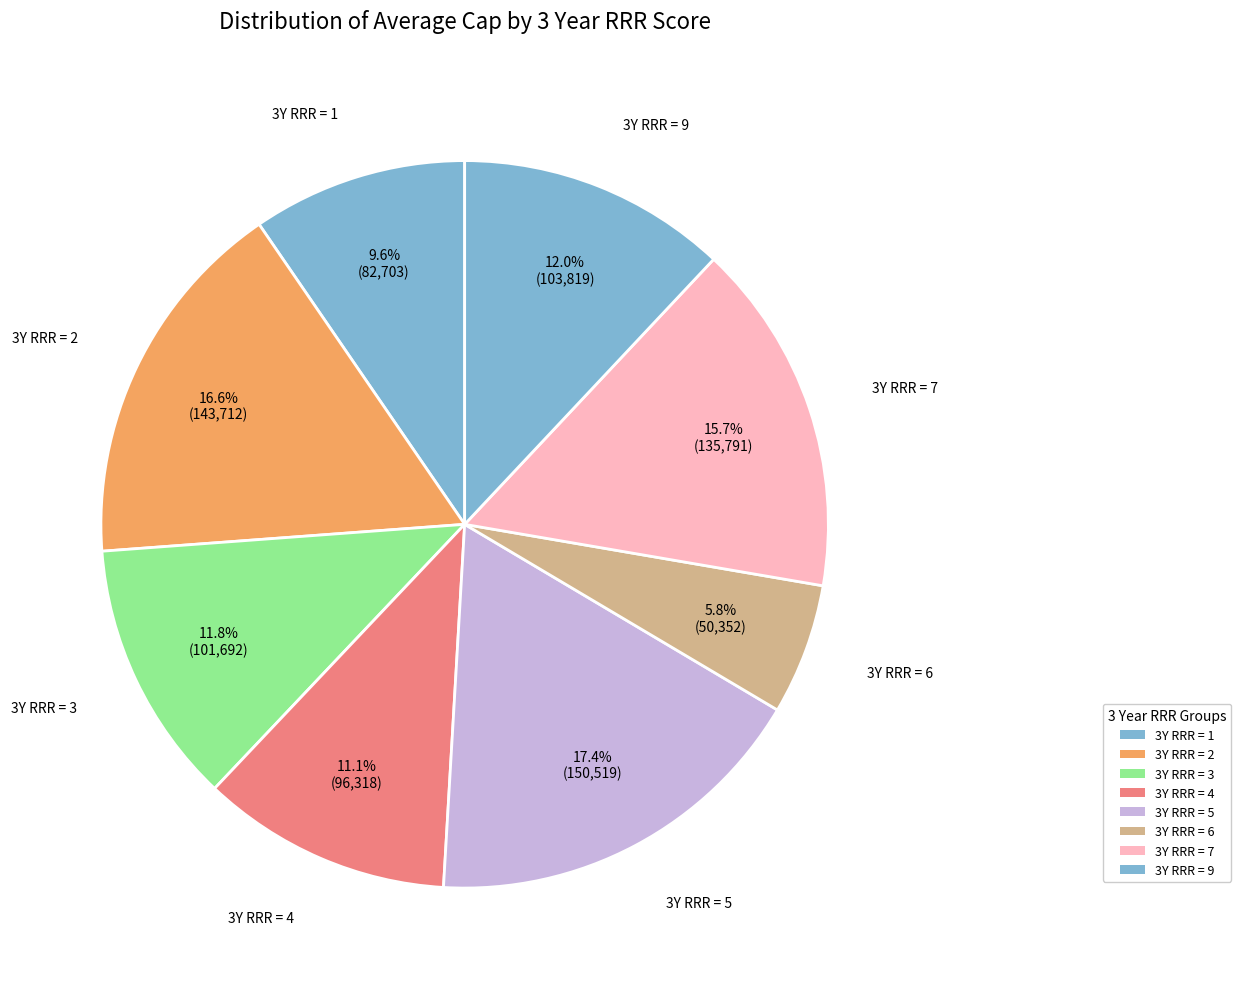

Which slice is the largest?

3Y RRR = 5